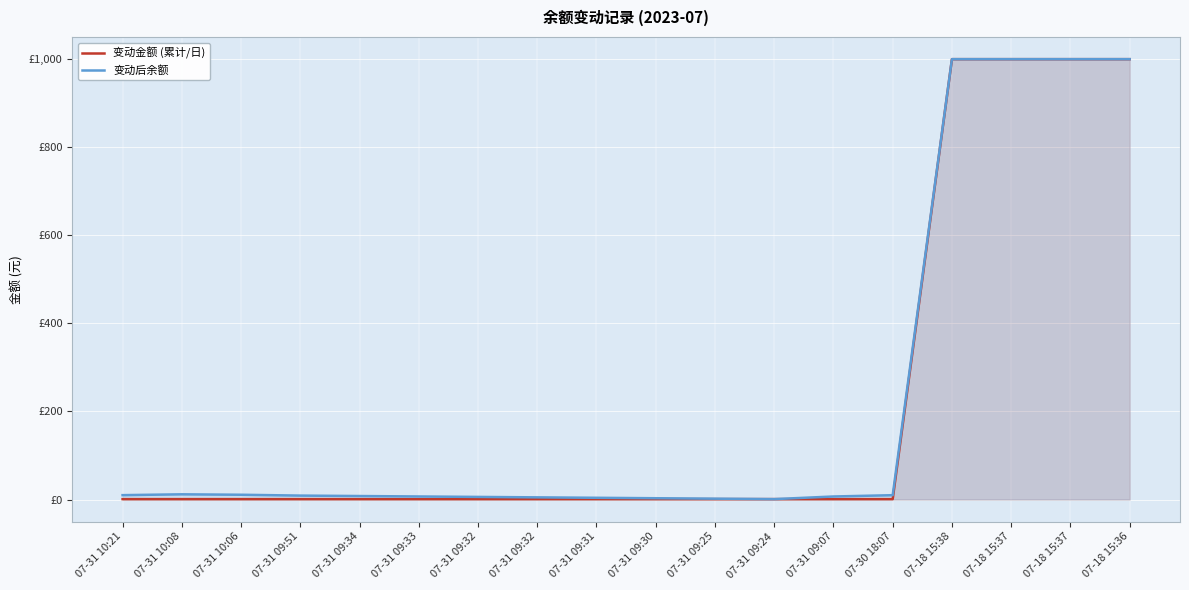

At 07-31 09:34, list the series in order from smallest to largest.

变动金额 (累计/日), 变动后余额